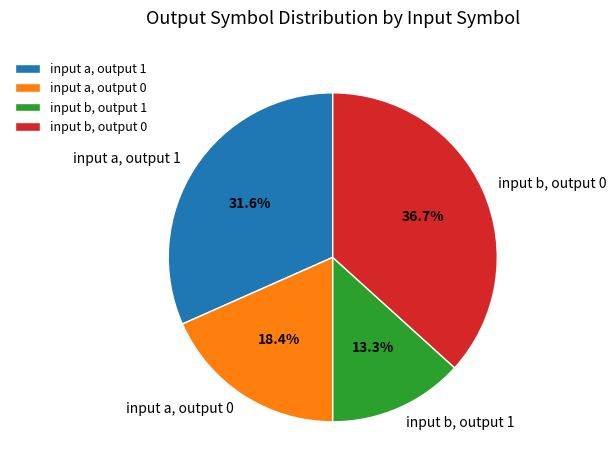

What is the smallest slice in the pie chart?

input b, output 1